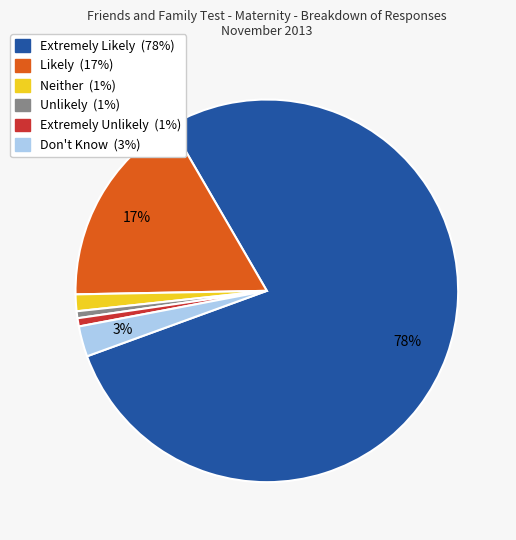

The Don't Know slice represents 3% of the pie. True or false?

True